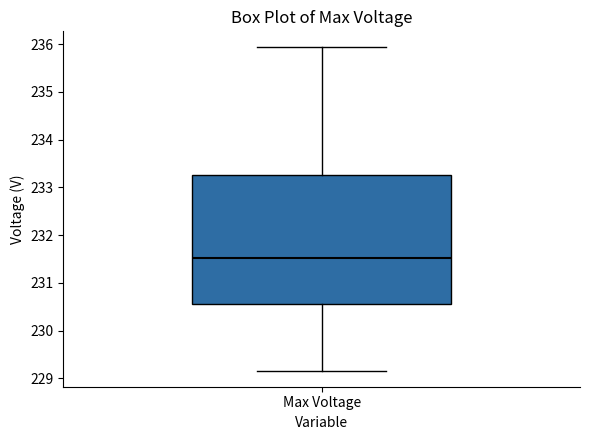

Where is the upper edge of the box for Max Voltage on the y-axis? The values are not printed on the chart, so give them approximately, as read against the axis.

233.3